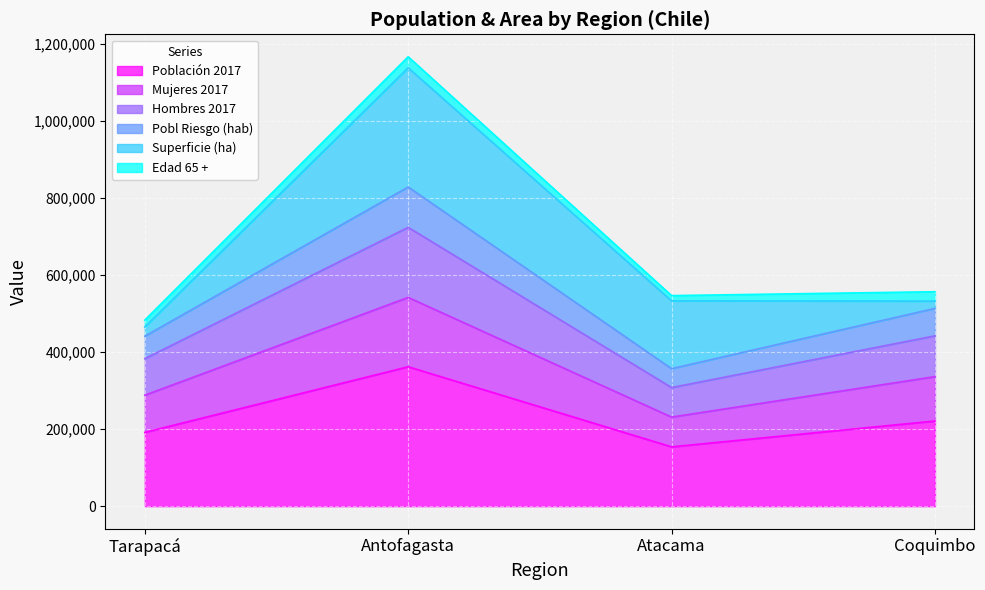

At which label does Población 2017 reach its peak?

Antofagasta